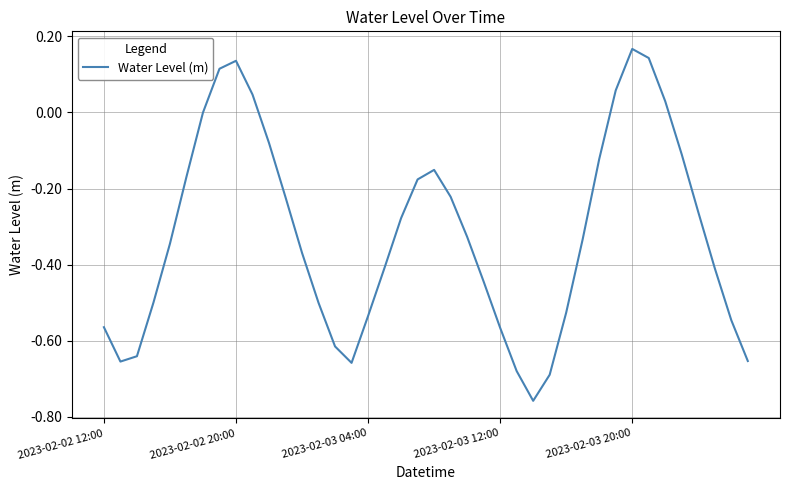

How many lines are shown in the chart?

1